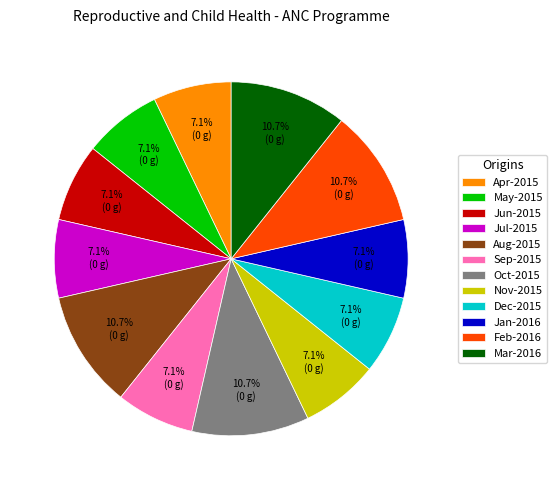

Is it true that Apr-2015 is 7% of the pie?

True